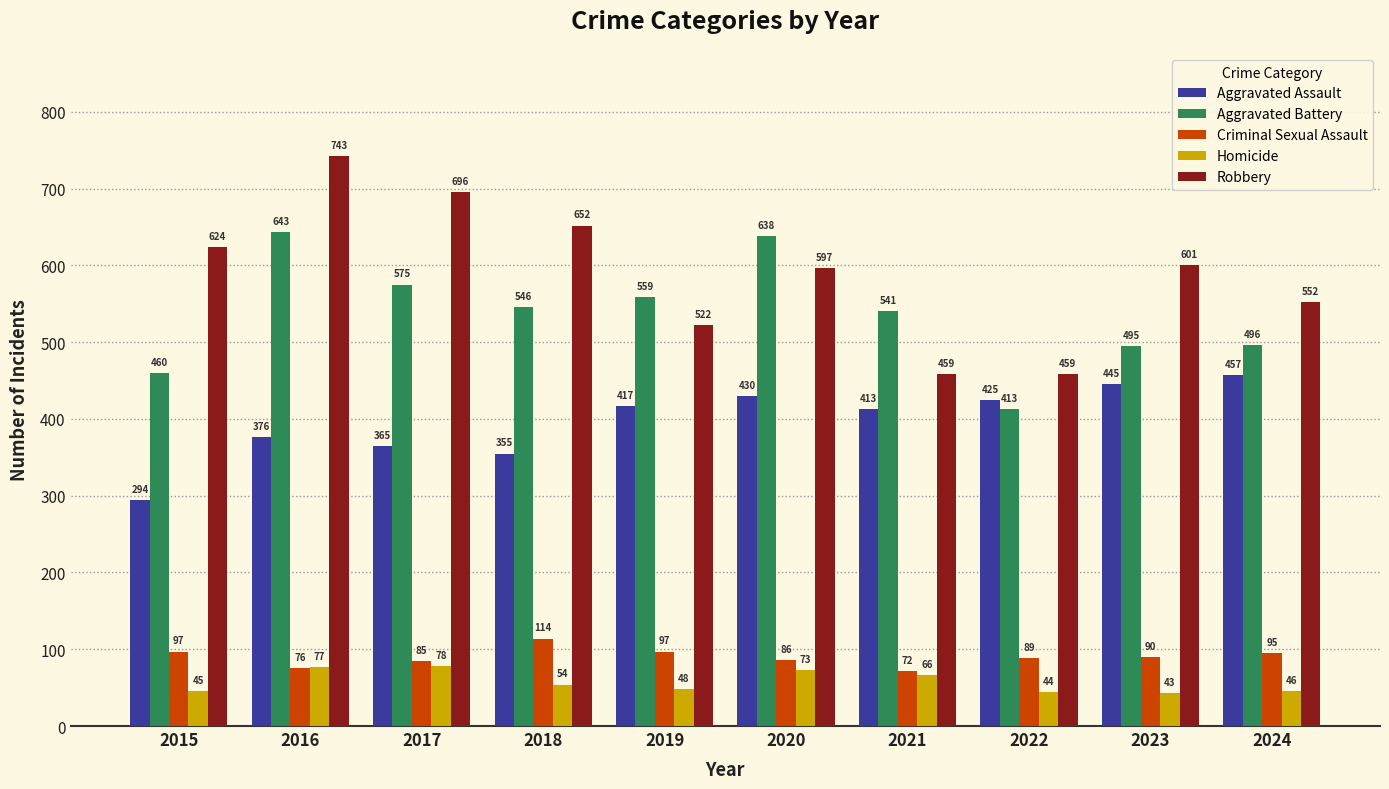

At 2019, list the series in order from largest to smallest.

Aggravated Battery, Robbery, Aggravated Assault, Criminal Sexual Assault, Homicide